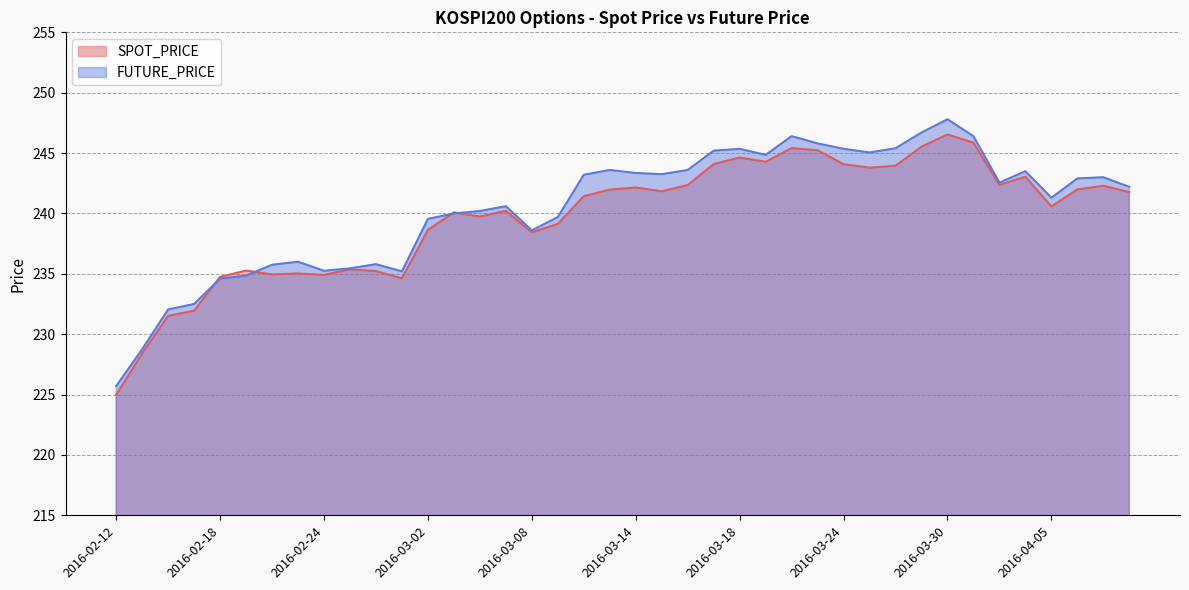

What is the value of the SPOT_PRICE point at the 37th from the left?

240.6